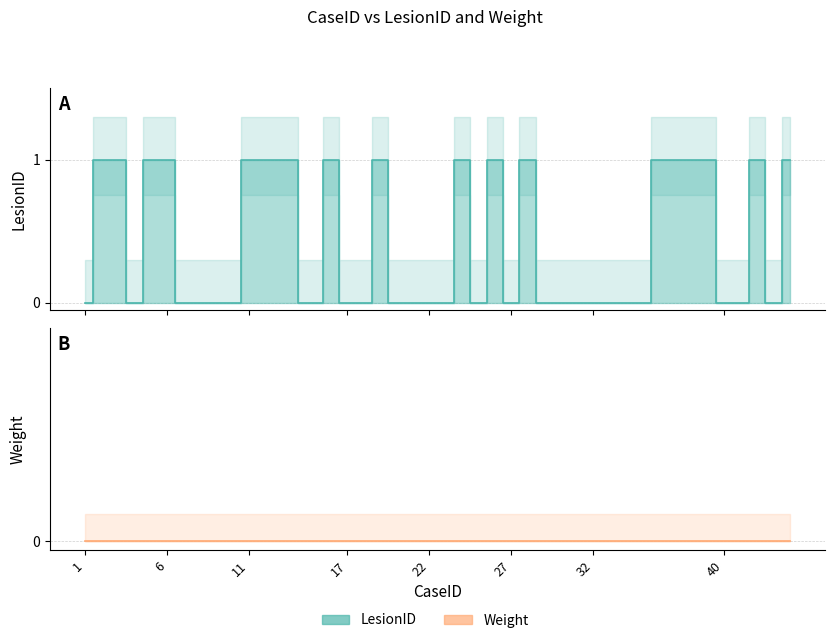

How many interior local valleys (lower than both neighbors) does the data have?

5